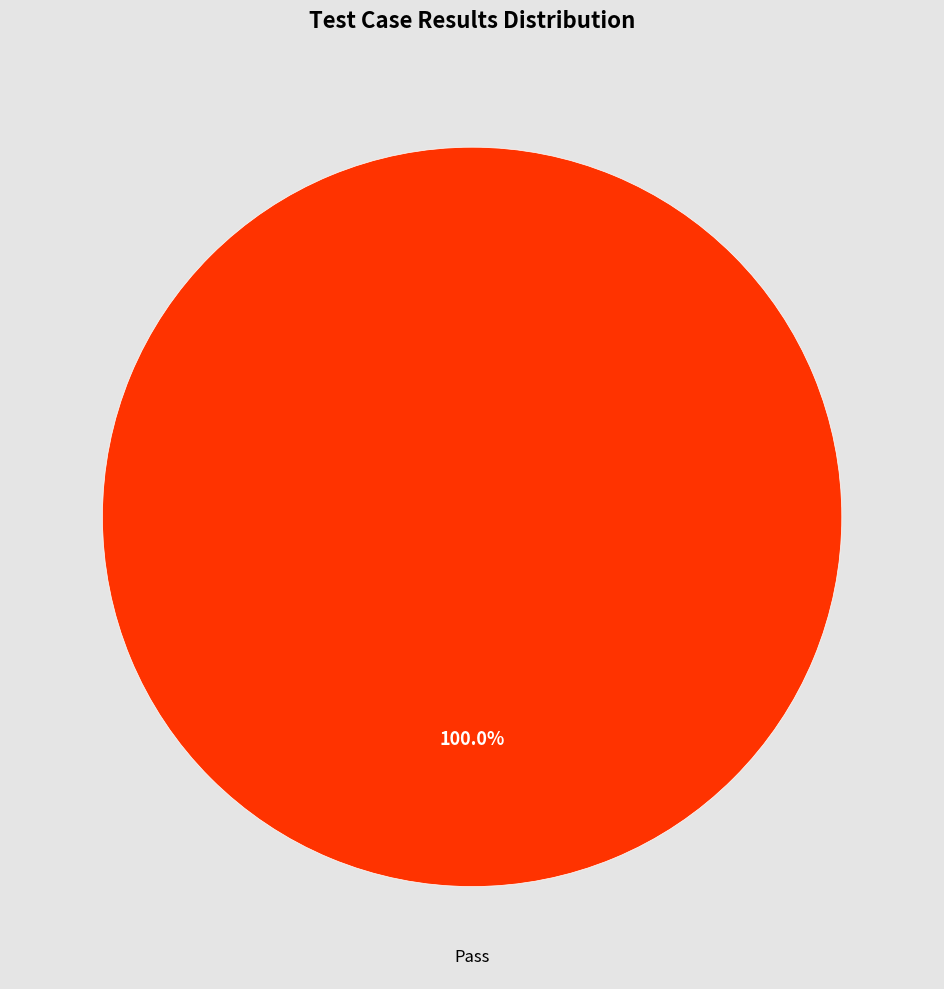

Rank the categories by value from highest to lowest.

Pass